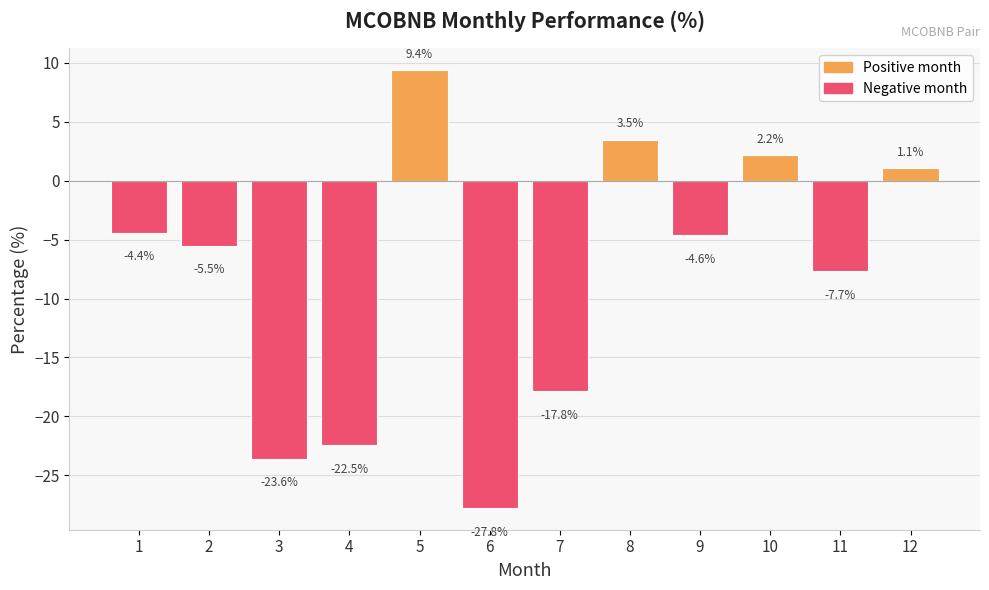

What is the maximum value shown in the chart?

9.4